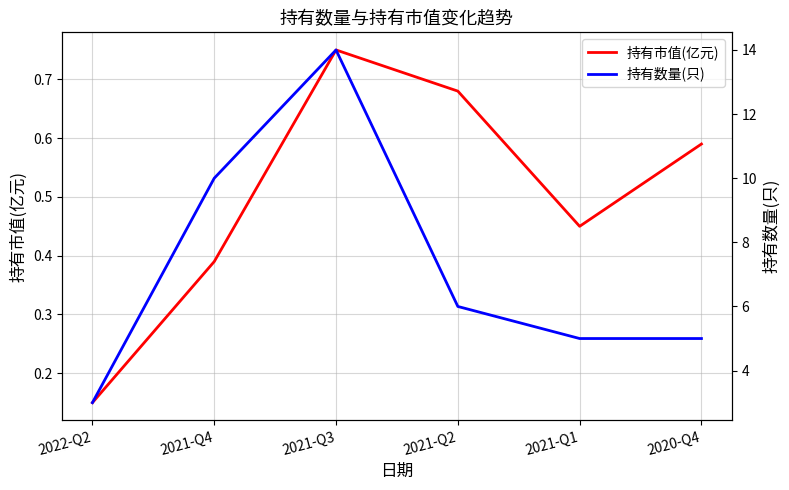

The 持有数量(只) series shows 14.0 at 2021-Q3. True or false?

True